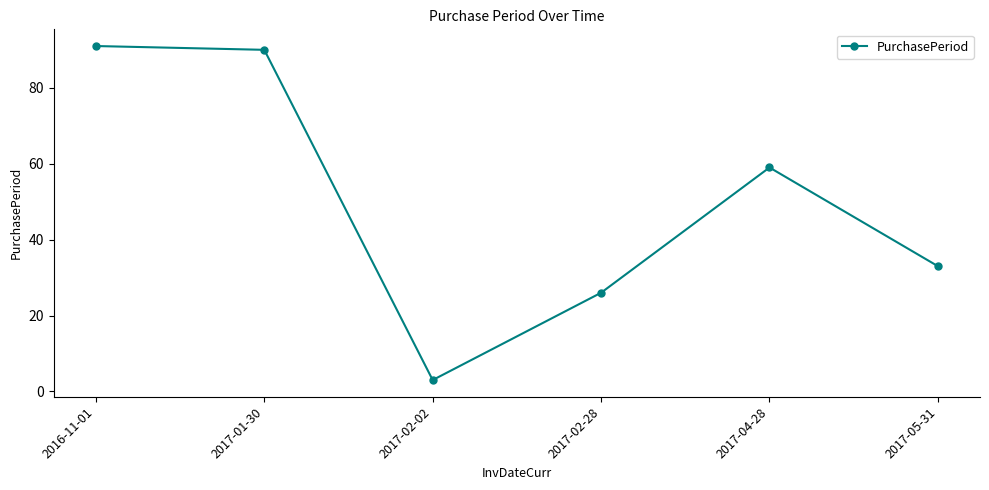

What is the change in value from 2017-01-30 to 2017-04-28?

-31